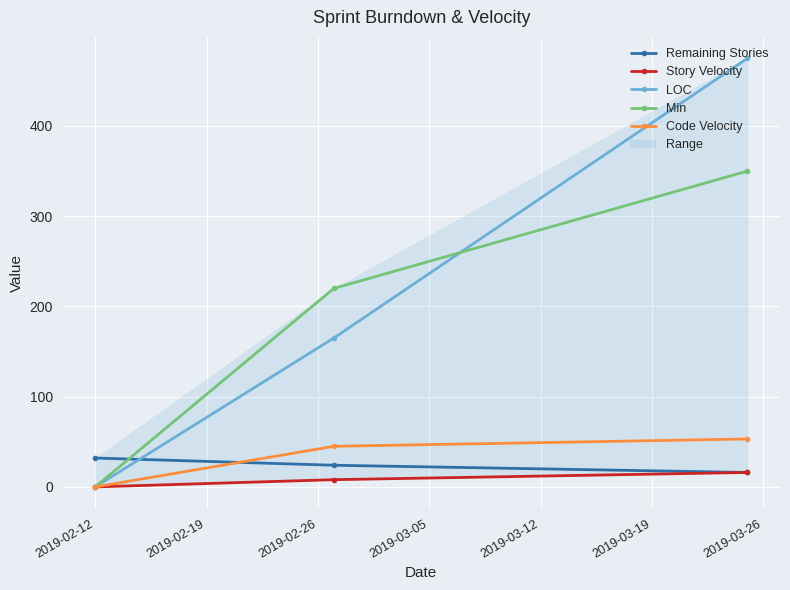

What is the minimum value for Remaining Stories?

16.0